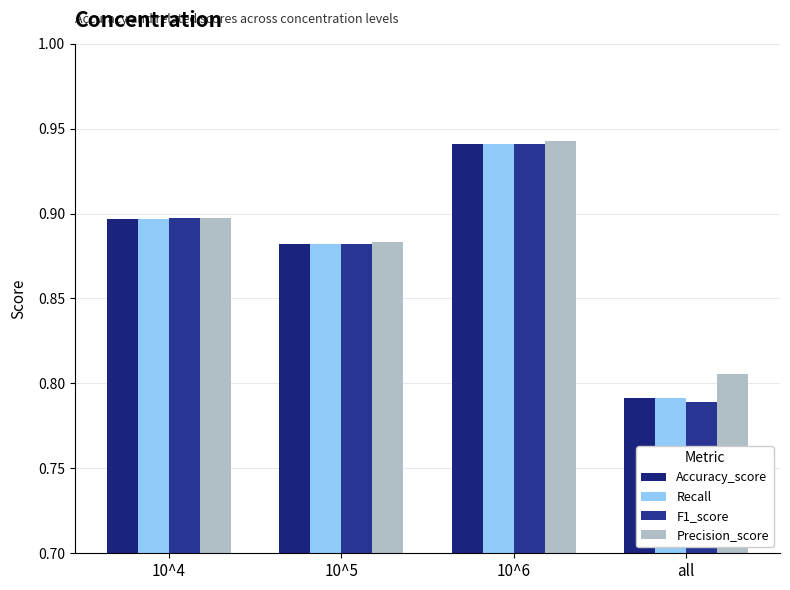

Are the bars grouped side by side (vs. stacked)?

Yes